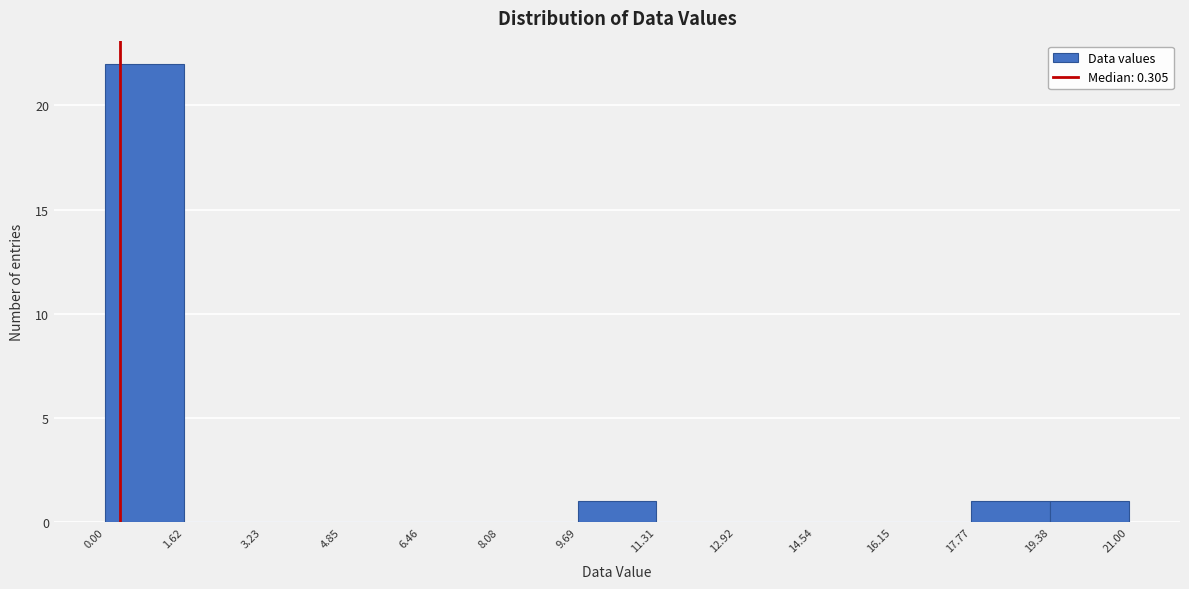

What is the height of the bar covering 9.69 to 11.31 on the x-axis? The values are not printed on the chart, so give them approximately, as read against the axis.

1